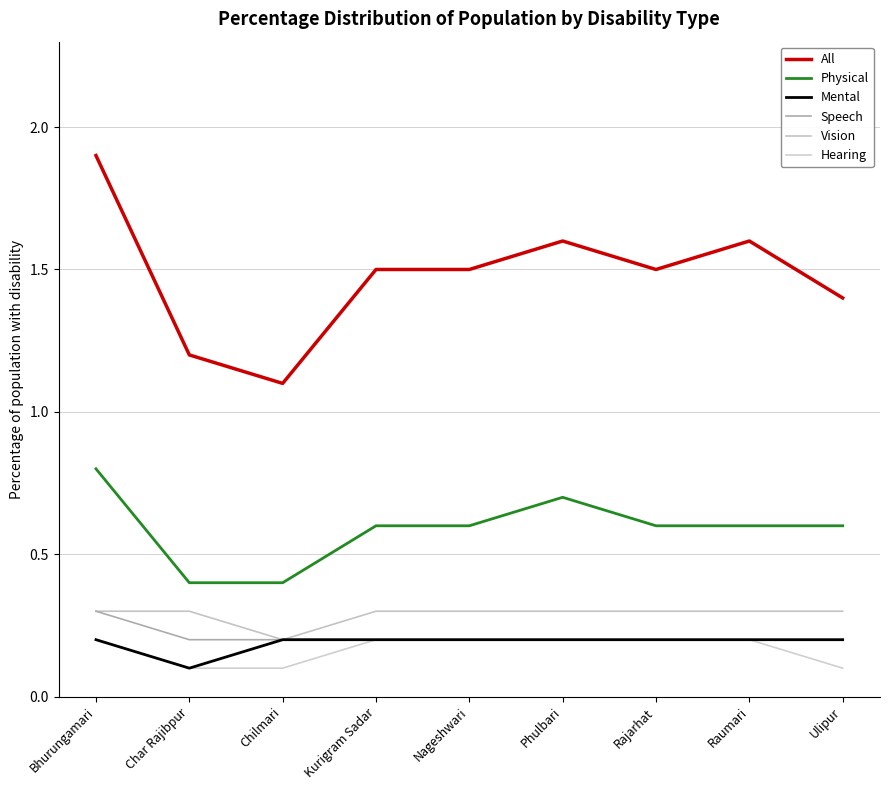

The Hearing series shows 0.2 at Raumari. True or false?

True